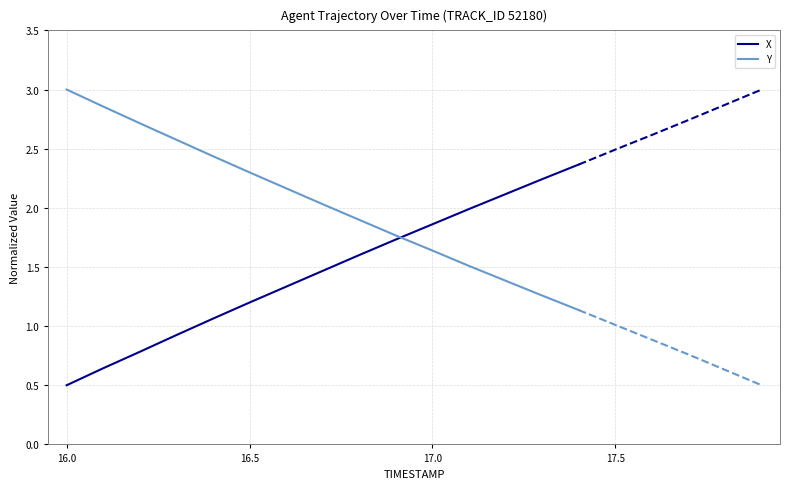

The Y series shows 1.9 at 16.0. True or false?

False